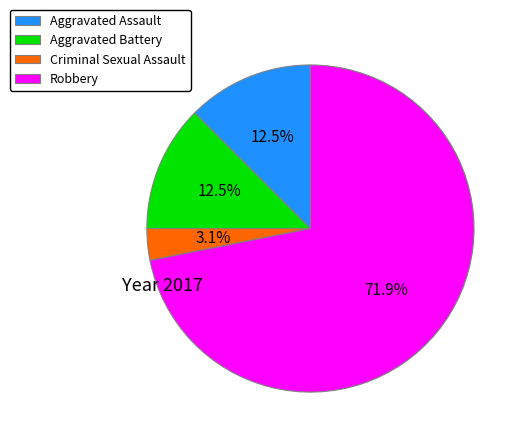

To the nearest percent, what is the difference between the largest and smallest slice percentages?

69%